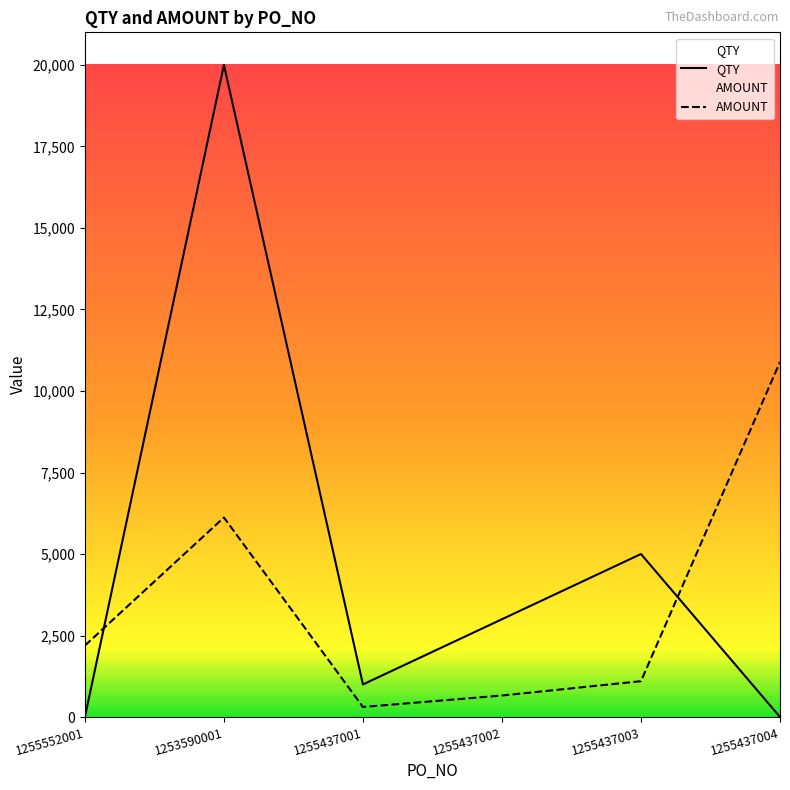

How many times do AMOUNT and QTY cross each other?

2